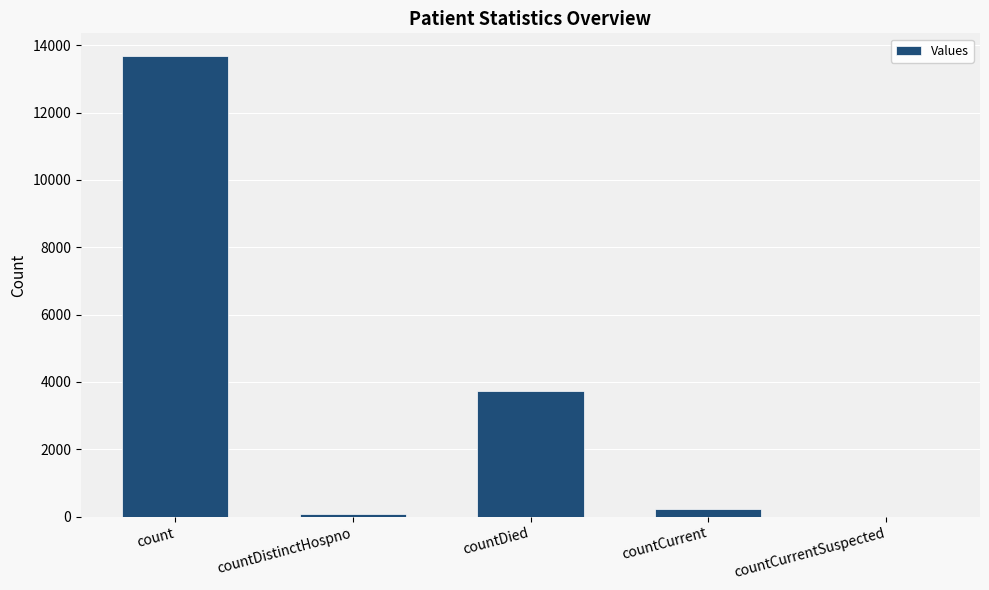

The value at countCurrentSuspected is 0. True or false?

True